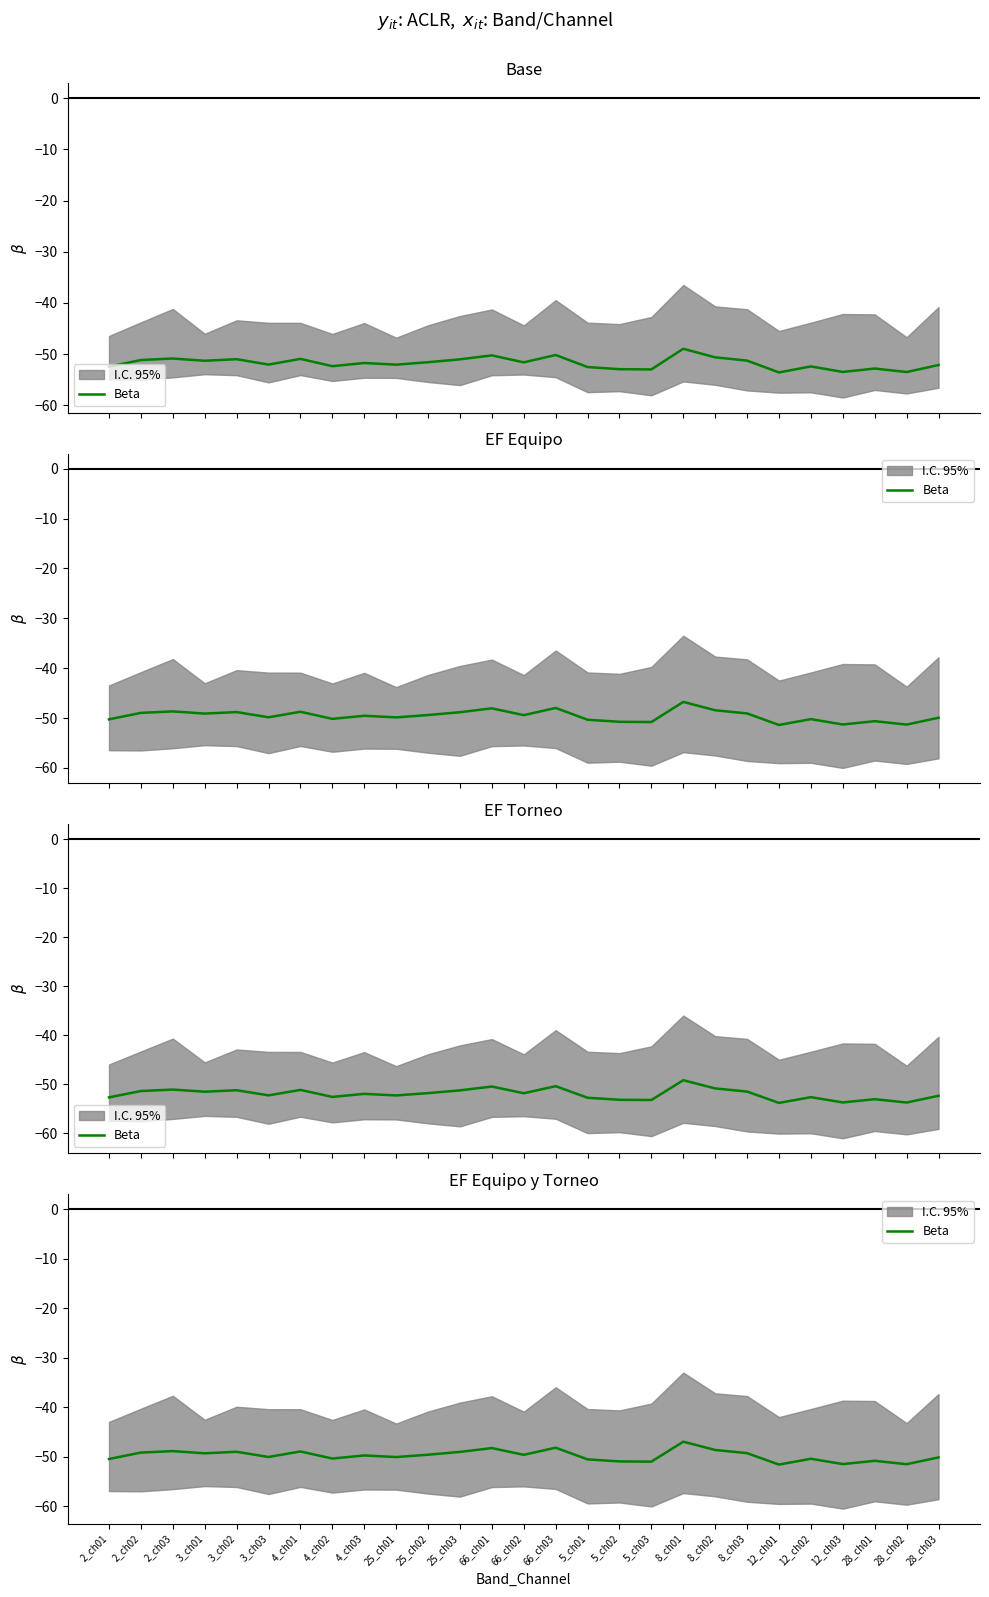

At which category does the data reach its first local peak?

2_ch03